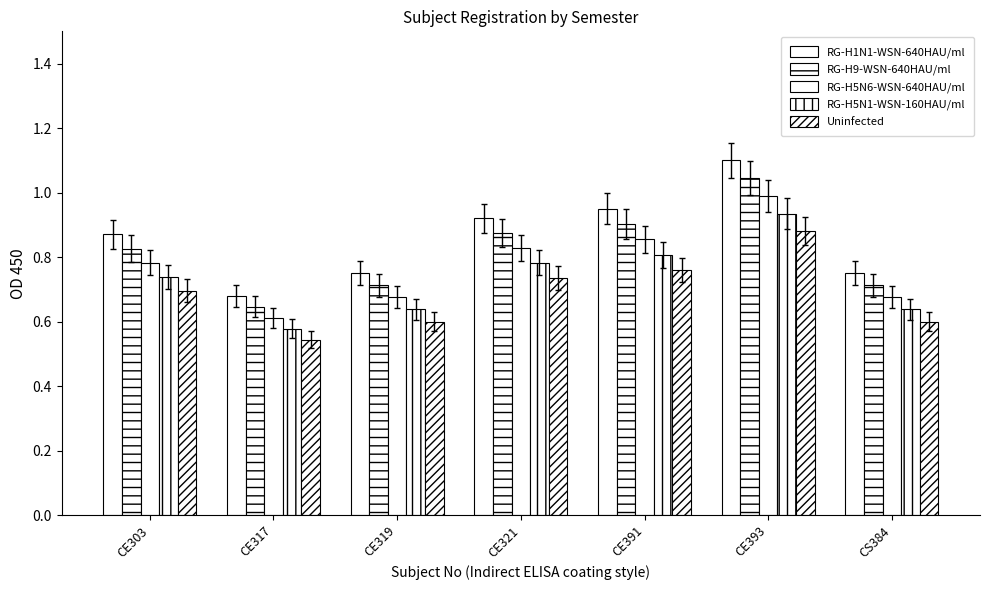

The RG-H9-WSN-640HAU/ml series shows 1.0 at CE393. True or false?

True